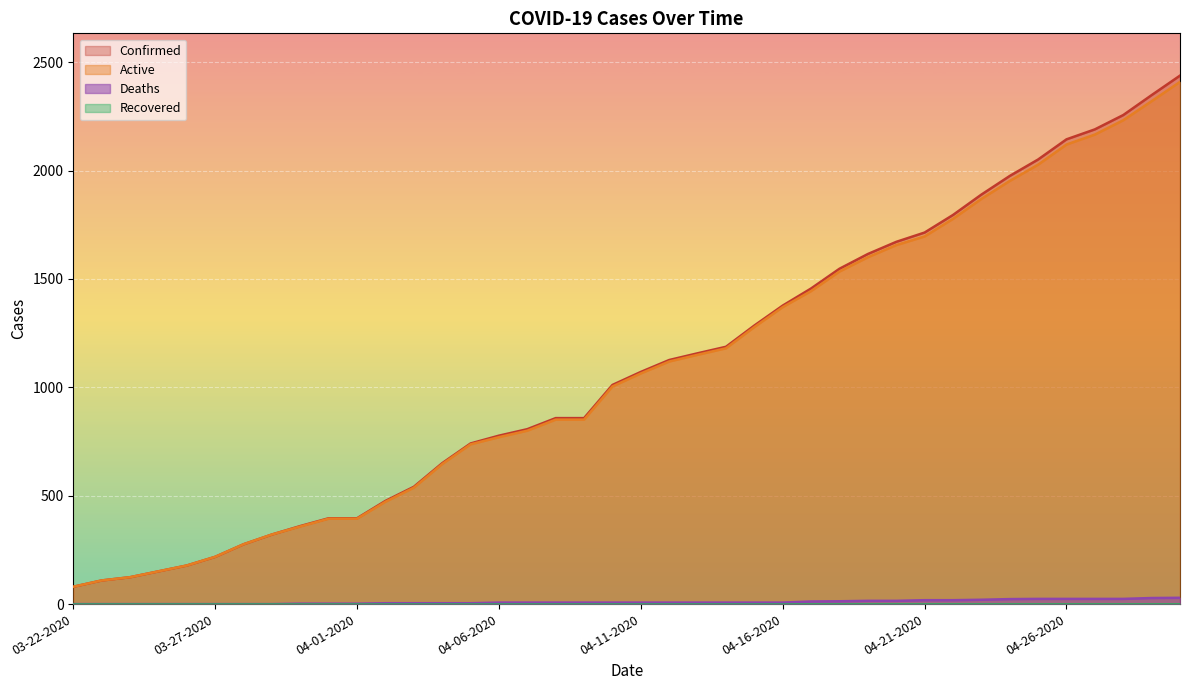

Reading right to left, list all the values displayed in this chart.

Confirmed: 2438	2348	2256	2190	2144	2051	1975	1889	1795	1714	1671	1615	1547	1456	1377	1285	1187	1157	1126	1071	1011	858	858	807	777	741	650	541	476	396	396	360	321	276	218	178	151	124	109	80
Active: 2409	2320	2232	2166	2120	2027	1952	1869	1777	1696	1656	1600	1534	1444	1370	1278	1180	1150	1119	1064	1004	851	851	800	770	737	646	537	472	394	394	358	321	276	218	178	151	124	109	80
Deaths: 29	28	24	24	24	24	23	20	18	18	15	15	13	12	7	7	7	7	7	7	7	7	7	7	7	4	4	4	4	2	2	2	0	0	0	0	0	0	0	0